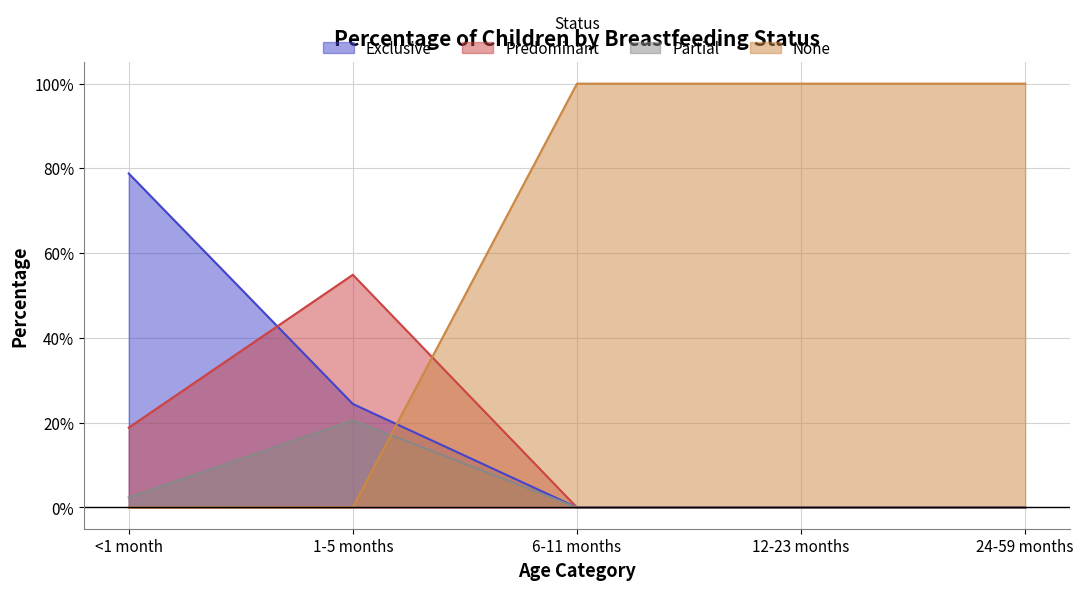

How many values in Predominant are above zero?

2